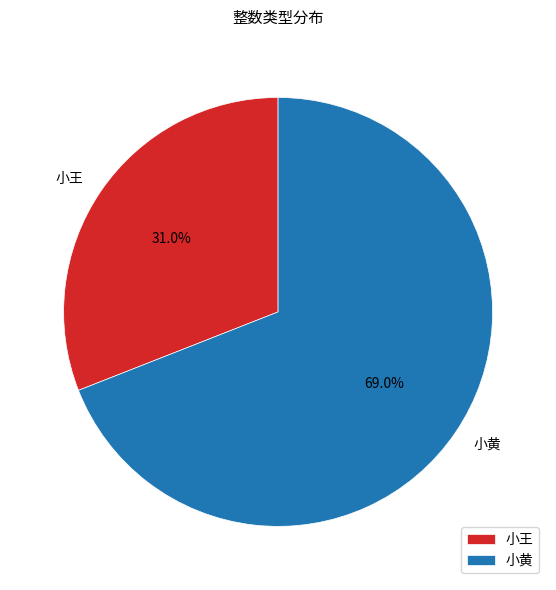

To the nearest percent, what is the difference between the largest and smallest slice percentages?

38%